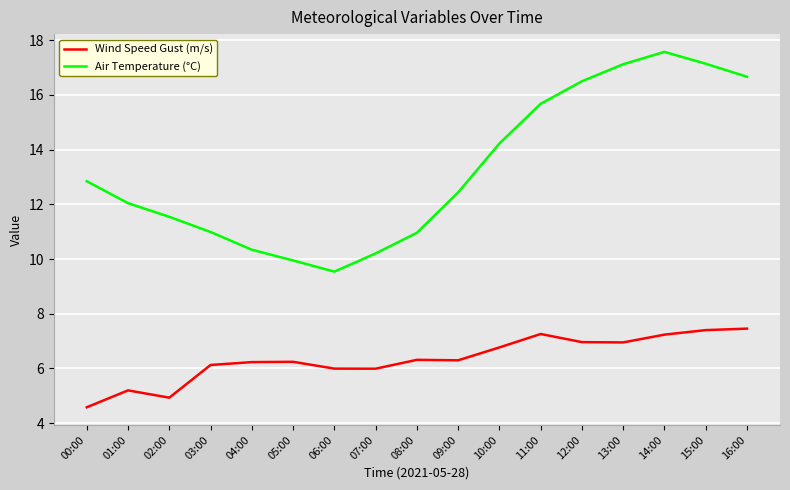

What is the difference between the Air Temperature (°C) values at 07:00 and 15:00?

6.9